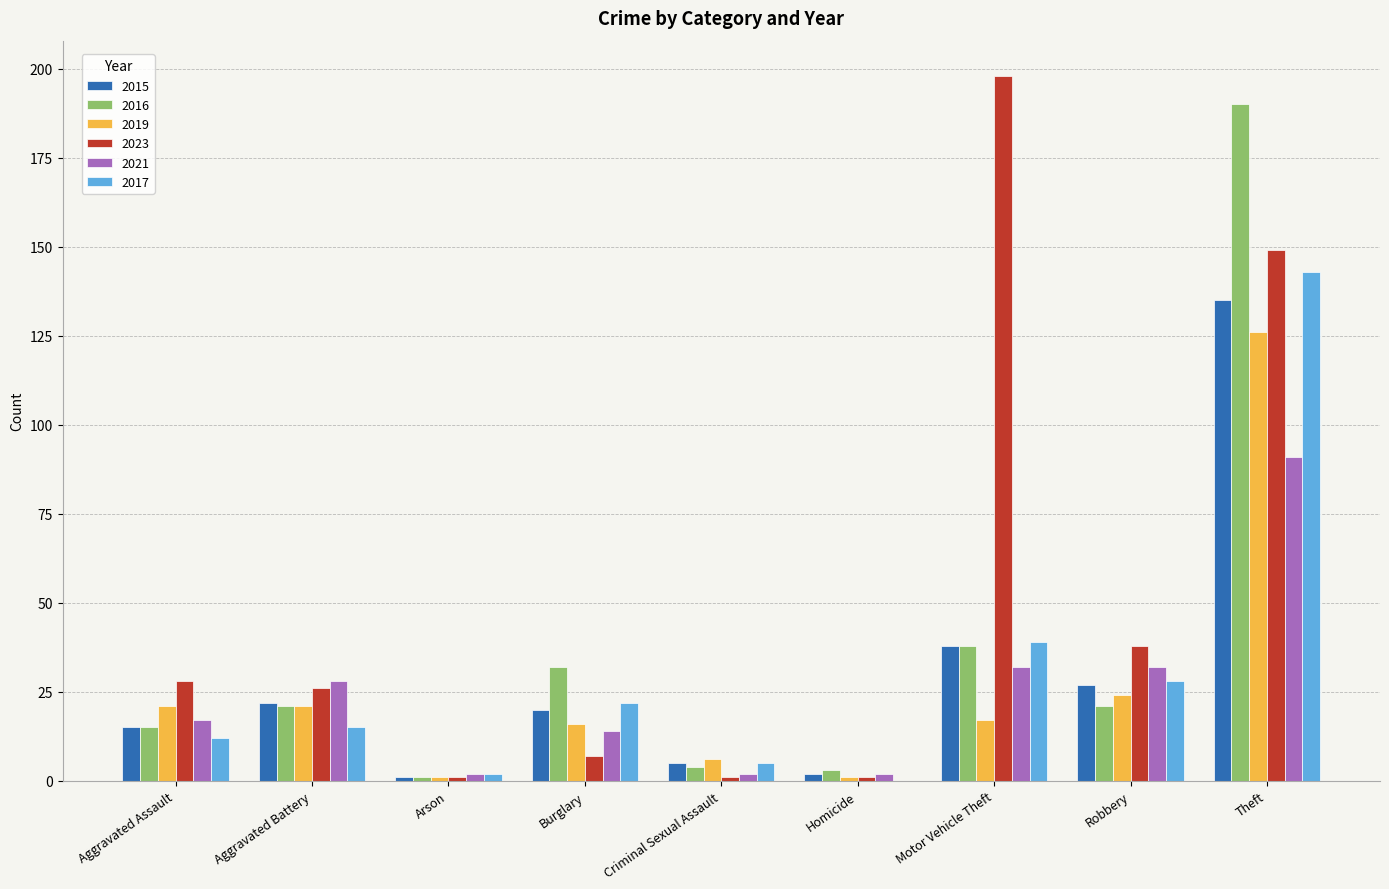

Is it true that 2017 equals 12 at Aggravated Assault?

True